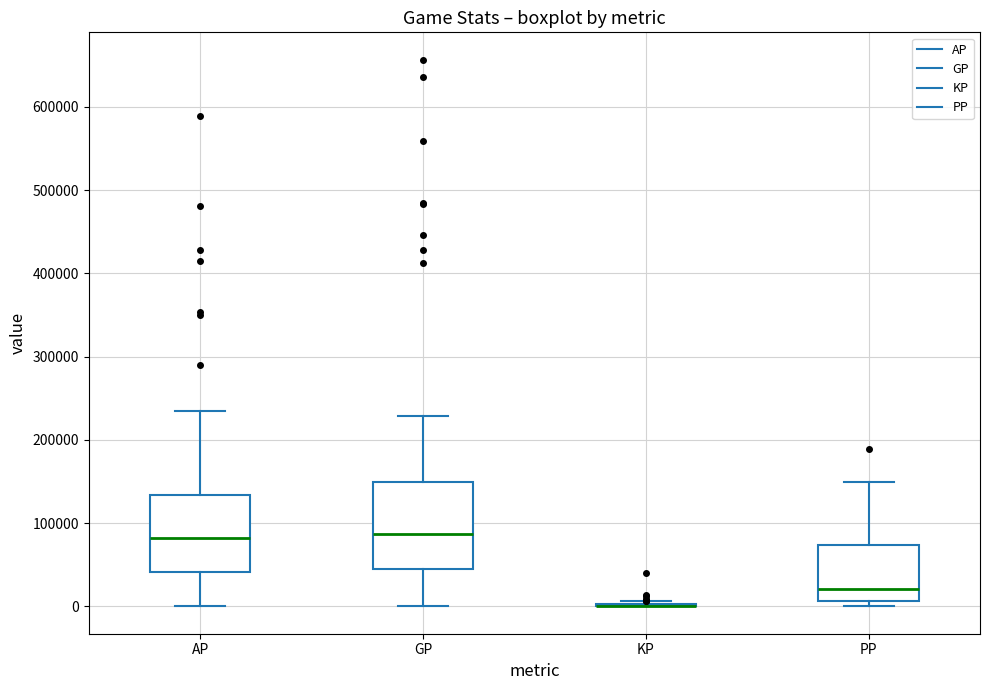

Reading left to right, transcribe this box plot: for each box, give where its median line is, the range the box spans, and where its two whiskers end, as read against the y-axis. The values are not printed on the chart, so give them approximately, as read against the axis.

AP: median 80000, box 40000 to 130000, whiskers 0 to 230000
GP: median 90000, box 50000 to 150000, whiskers 0 to 230000
KP: box collapsed to a line at 0, whiskers 0 to 10000
PP: median 20000, box 10000 to 70000, whiskers 0 to 150000